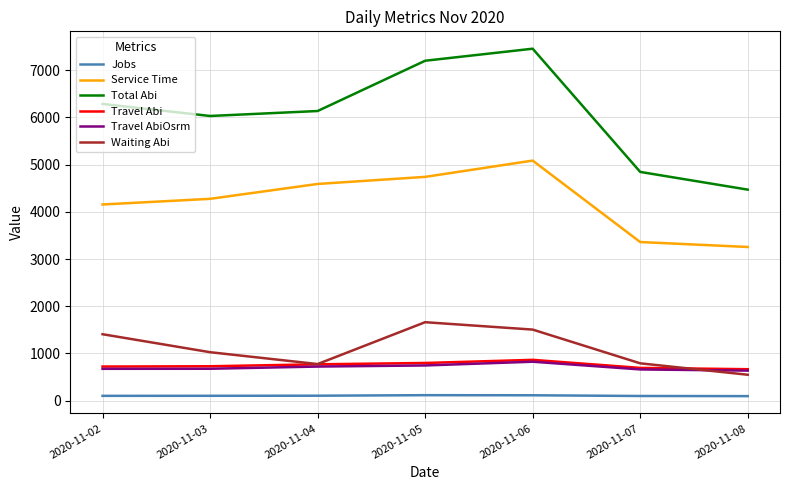

At how many categories does at least one series exceed 1250?

7